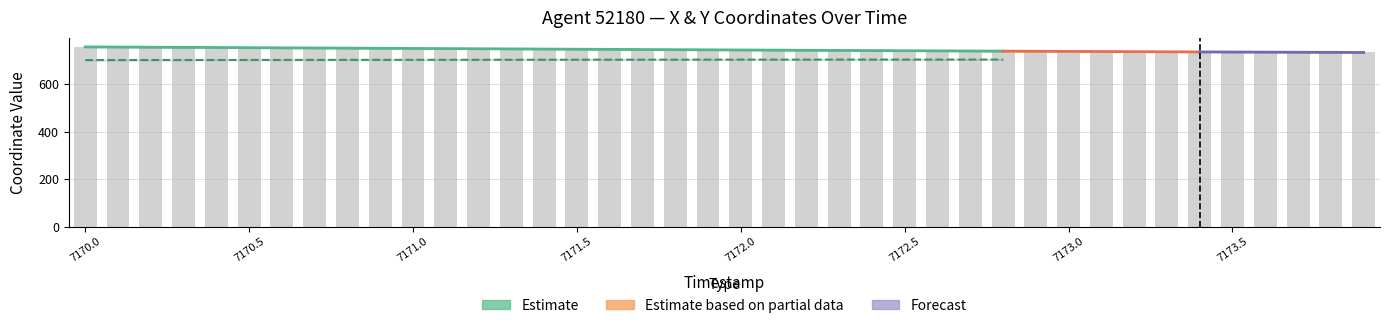

List the labels in order of value, smallest first.

7173.9, 7173.8, 7173.7, 7173.6, 7173.5, 7173.4, 7173.3, 7173.2, 7173.1, 7173.0, 7172.9, 7172.8, 7172.7, 7172.6, 7172.5, 7172.4, 7172.3, 7172.2, 7172.1, 7172.0, 7171.9, 7171.8, 7171.7, 7171.6, 7171.5, 7171.4, 7171.3, 7171.2, 7171.1, 7171.0, 7170.9, 7170.8, 7170.7, 7170.6, 7170.5, 7170.4, 7170.3, 7170.2, 7170.1, 7170.0